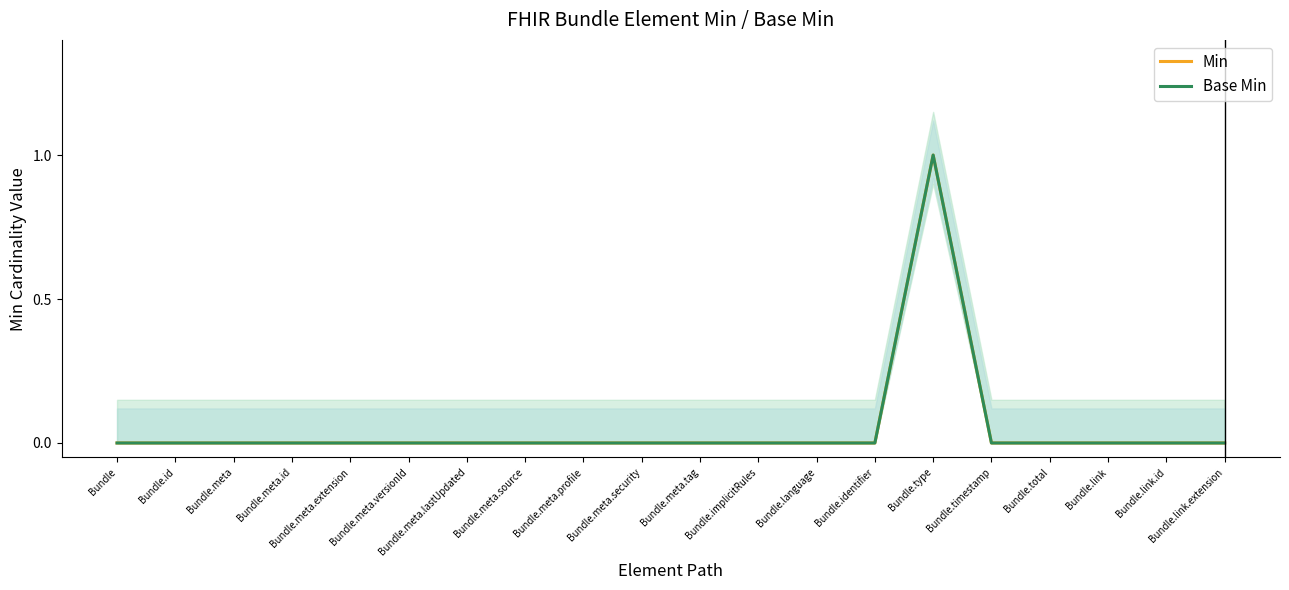

True or false: Base Min has more than 2 points higher than both neighbors.

False